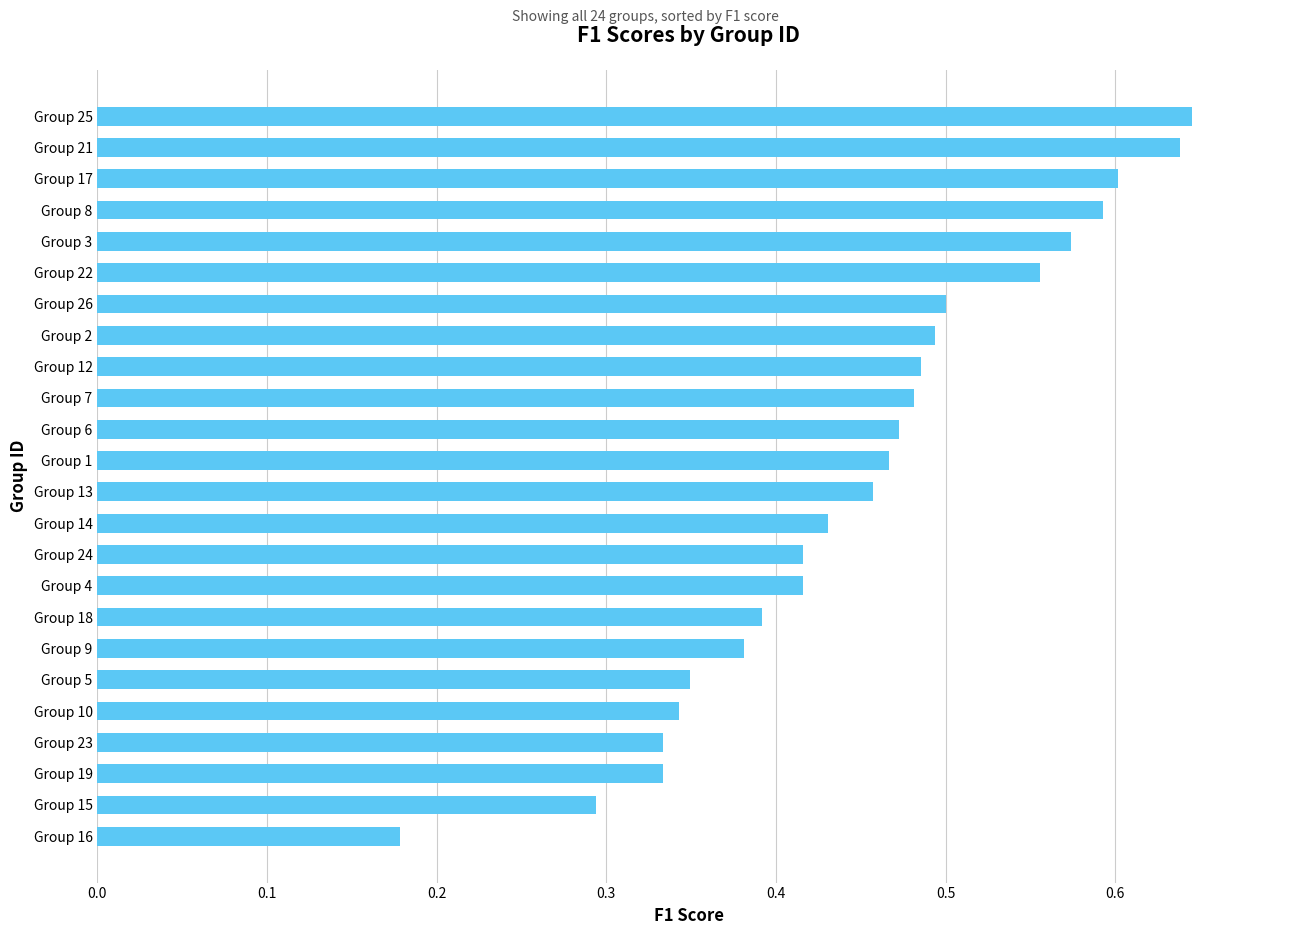

Is it true that the value at Group 13 is 0.5?

True